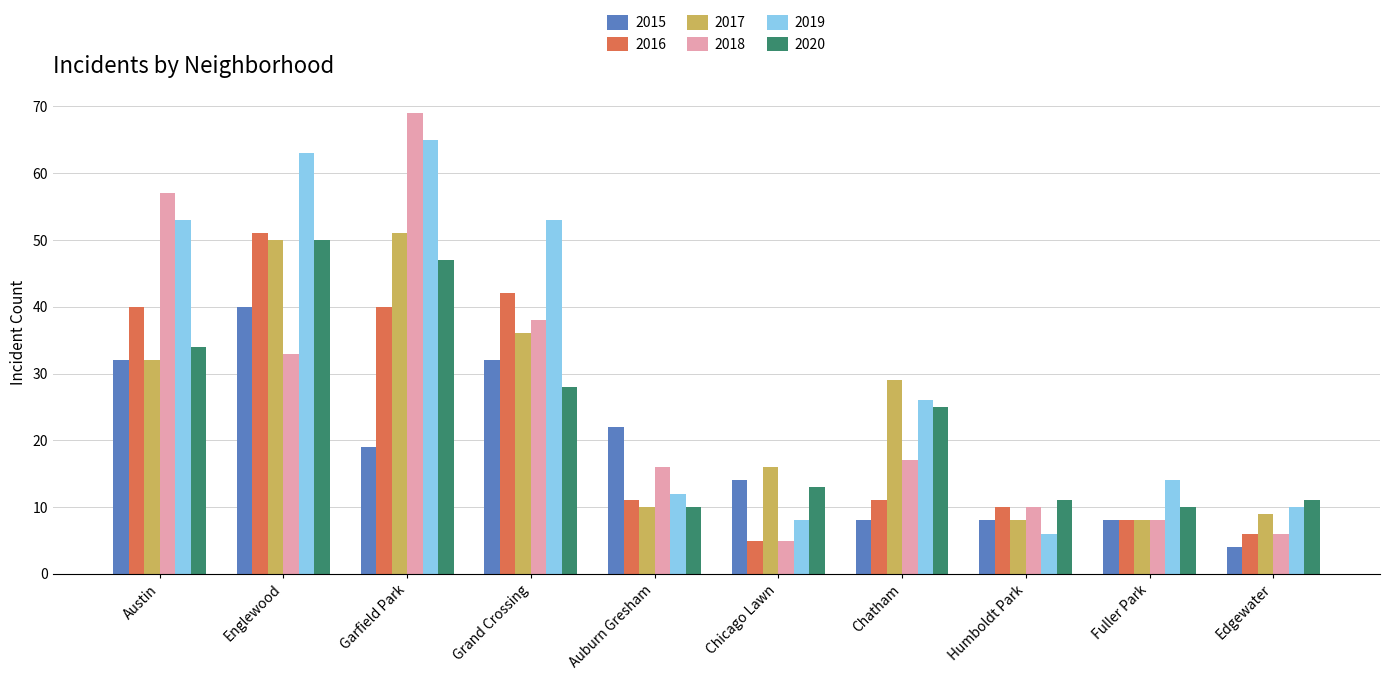

What is the label of the 6th bar from the left?

Chicago Lawn